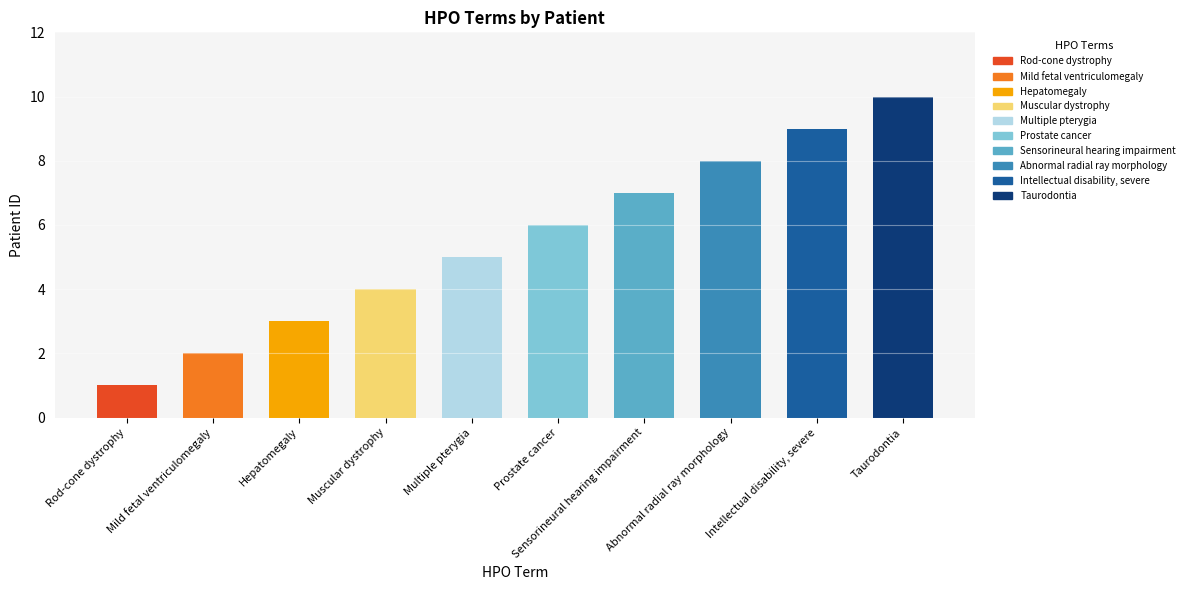

What is the label of the 10th bar from the left?

Taurodontia